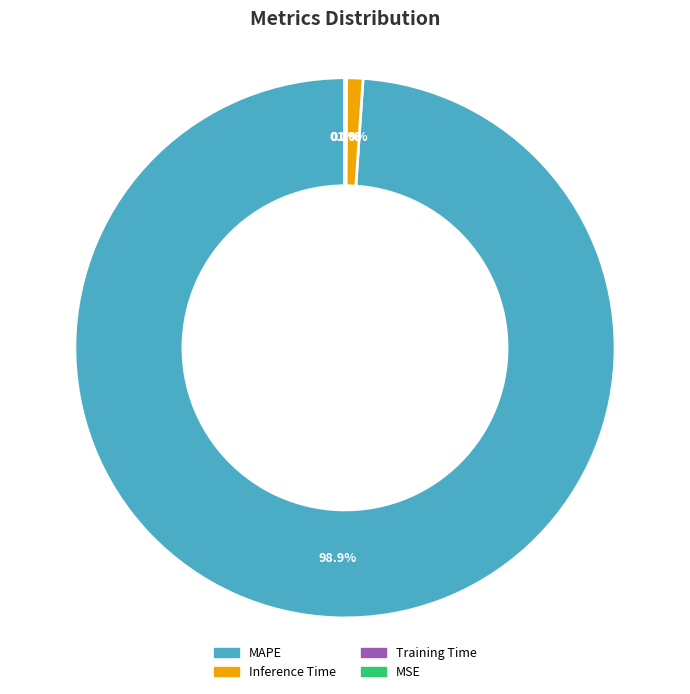

Is it true that SMAPE is 9% of the pie?

False